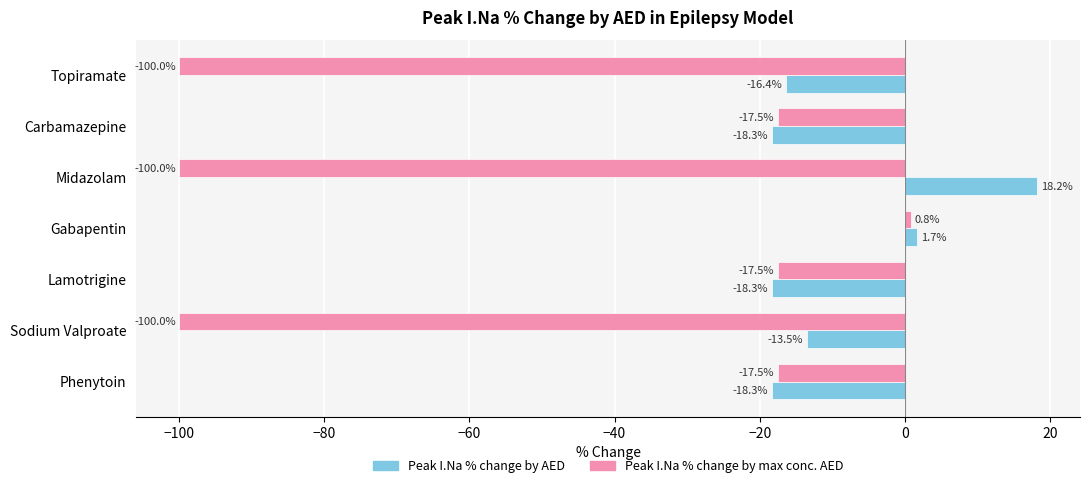

Which category has the highest value in the Peak I.Na % change by max conc. AED series?

Gabapentin